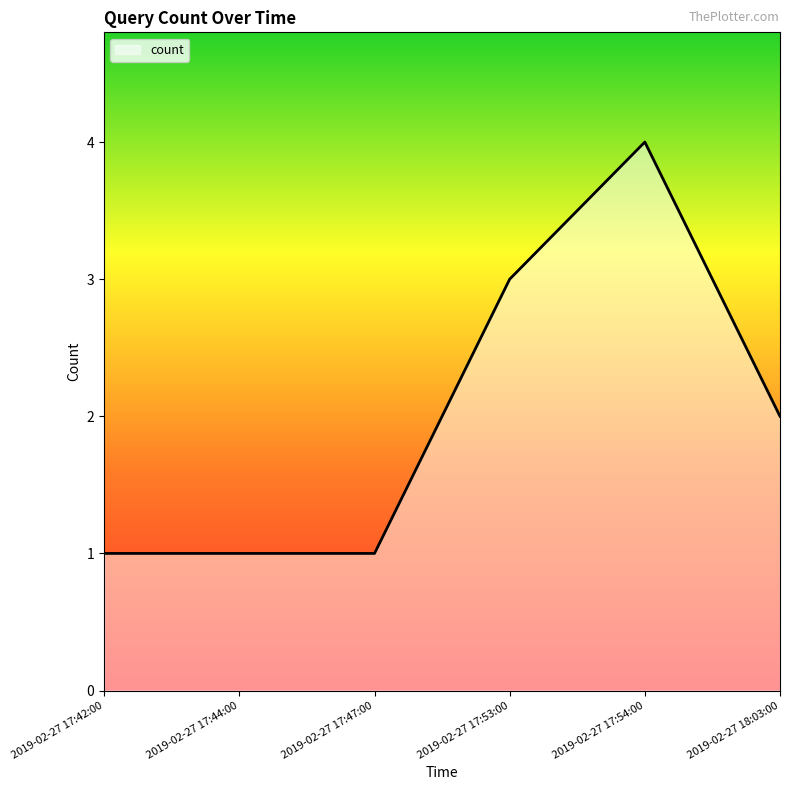

What position from the left is 2019-02-27 17:44:00?

2